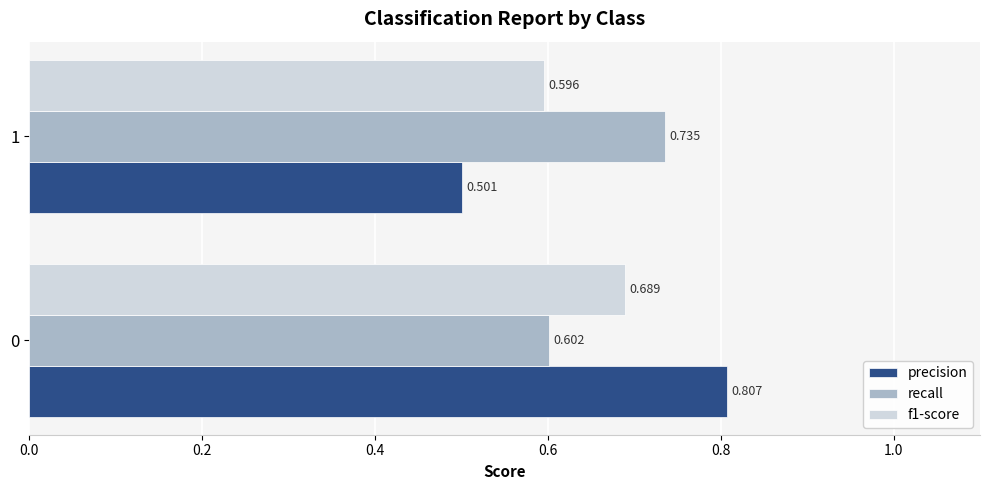

Which series has the largest total across all categories?

recall